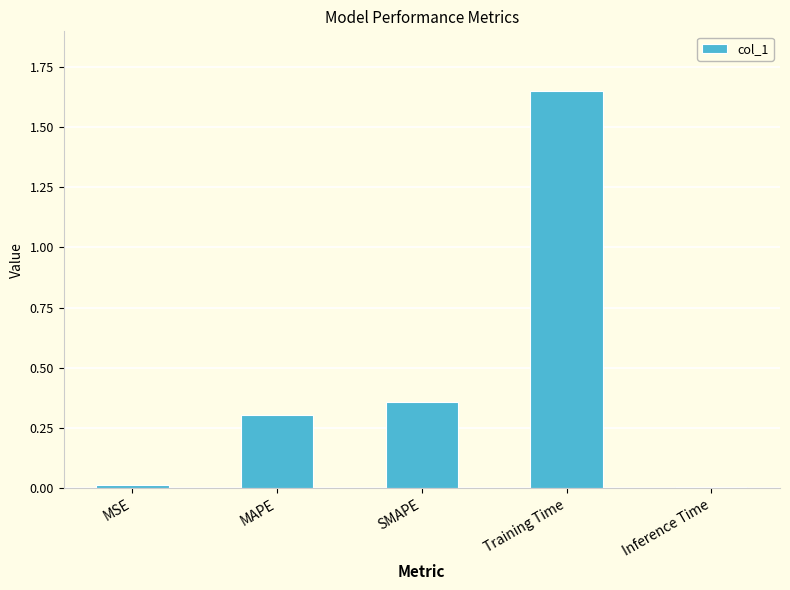

What is the label of the 3rd bar from the right?

SMAPE